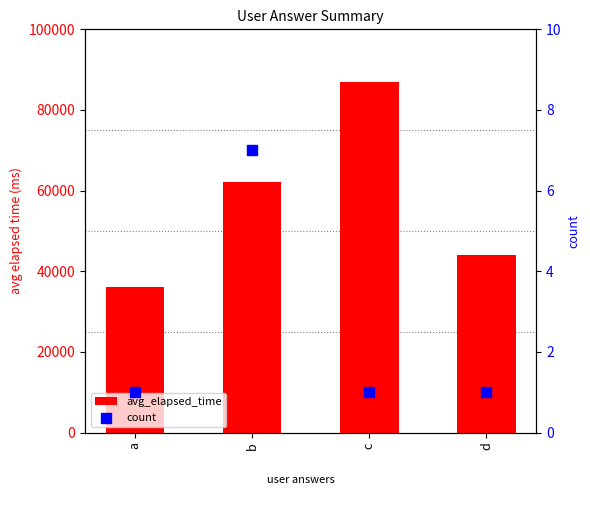

Is the value of count at b greater than the value of avg_elapsed_time at c?

No